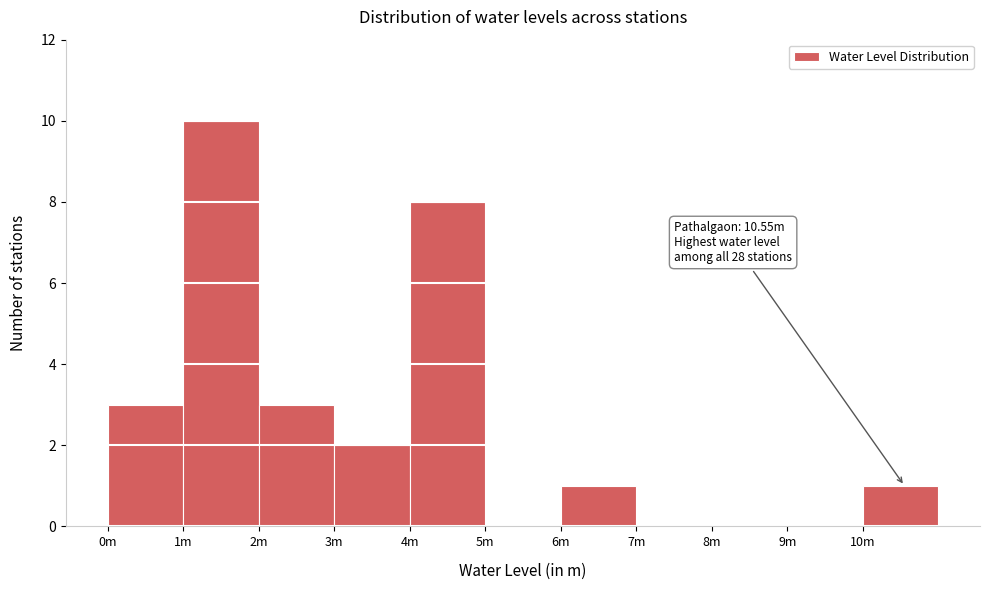

Reading right to left, list all the values displayed in this chart.

10m=1	9m=0	8m=0	7m=0	6m=1	5m=0	4m=8	3m=2	2m=3	1m=10	0m=3